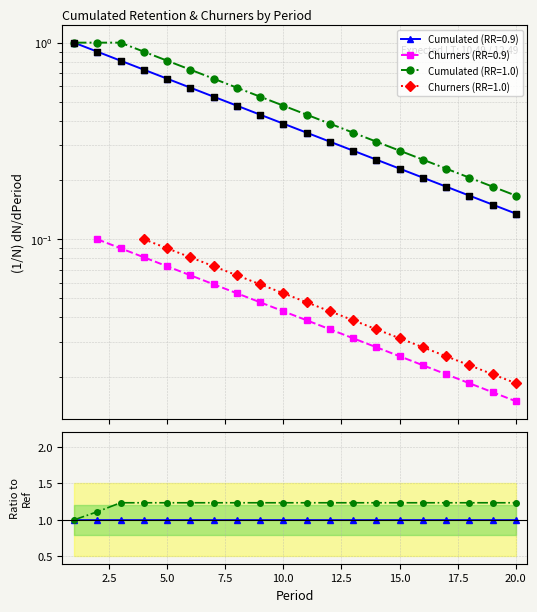

Is the value of Cumulated (RR=1.0) at 11 greater than the value of Cumulated (RR=0.9) at 19?

Yes